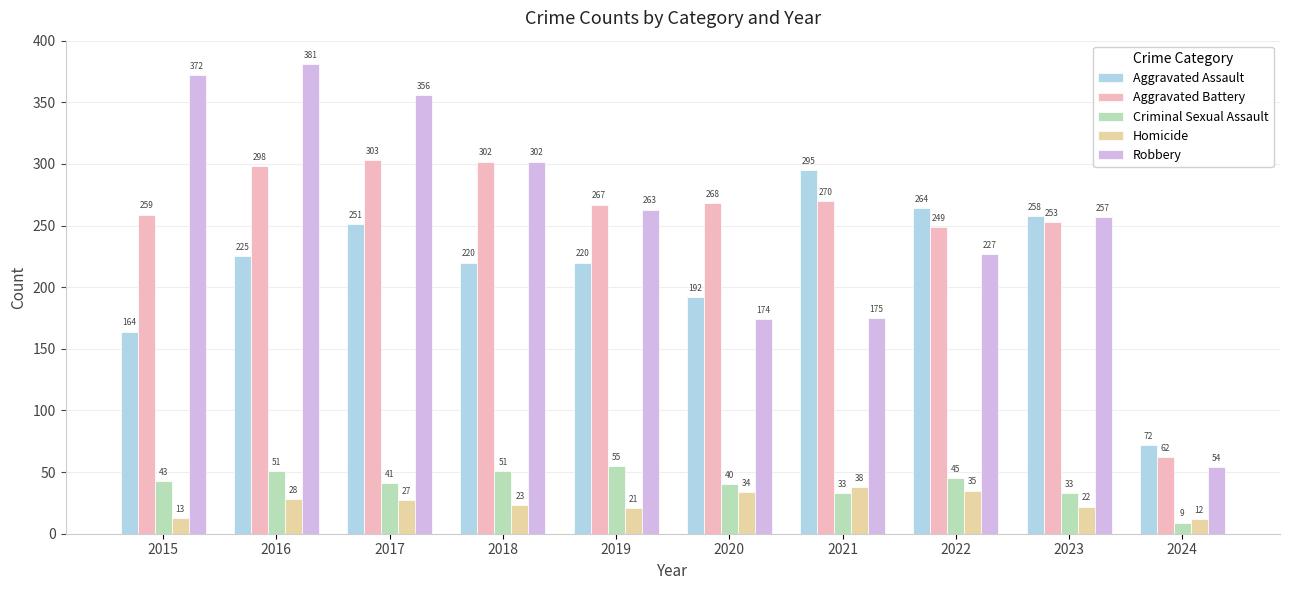

Reading right to left, what are all the values shown in this chart?

Aggravated Assault: 2024=72	2023=258	2022=264	2021=295	2020=192	2019=220	2018=220	2017=251	2016=225	2015=164
Aggravated Battery: 2024=62	2023=253	2022=249	2021=270	2020=268	2019=267	2018=302	2017=303	2016=298	2015=259
Criminal Sexual Assault: 2024=9	2023=33	2022=45	2021=33	2020=40	2019=55	2018=51	2017=41	2016=51	2015=43
Homicide: 2024=12	2023=22	2022=35	2021=38	2020=34	2019=21	2018=23	2017=27	2016=28	2015=13
Robbery: 2024=54	2023=257	2022=227	2021=175	2020=174	2019=263	2018=302	2017=356	2016=381	2015=372